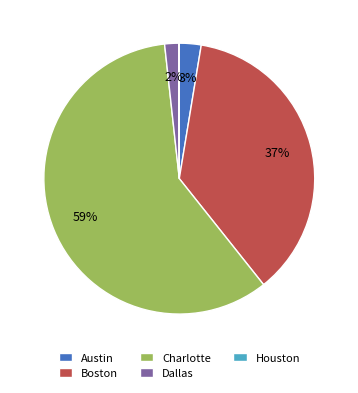

To the nearest percent, what portion does Dallas represent?

2%